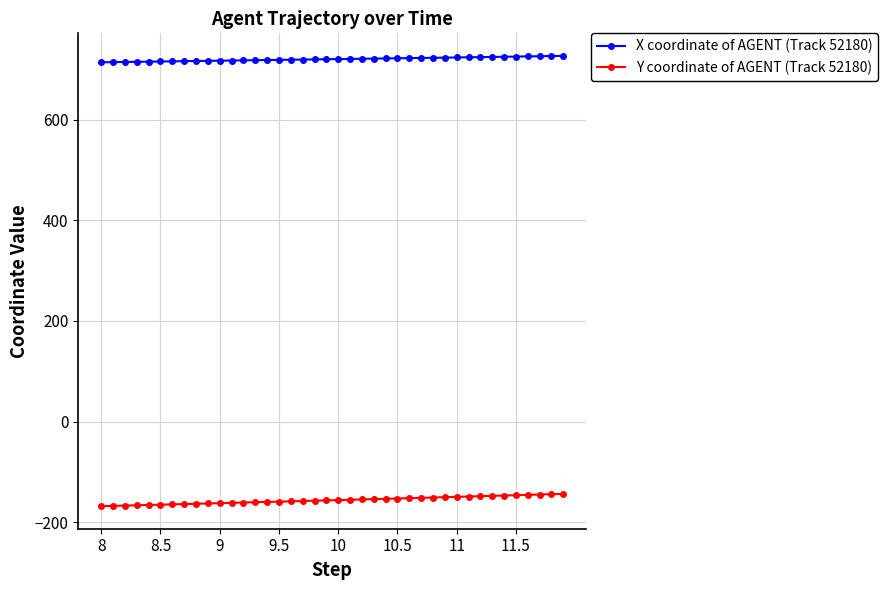

How many categories are shown in the chart?

40